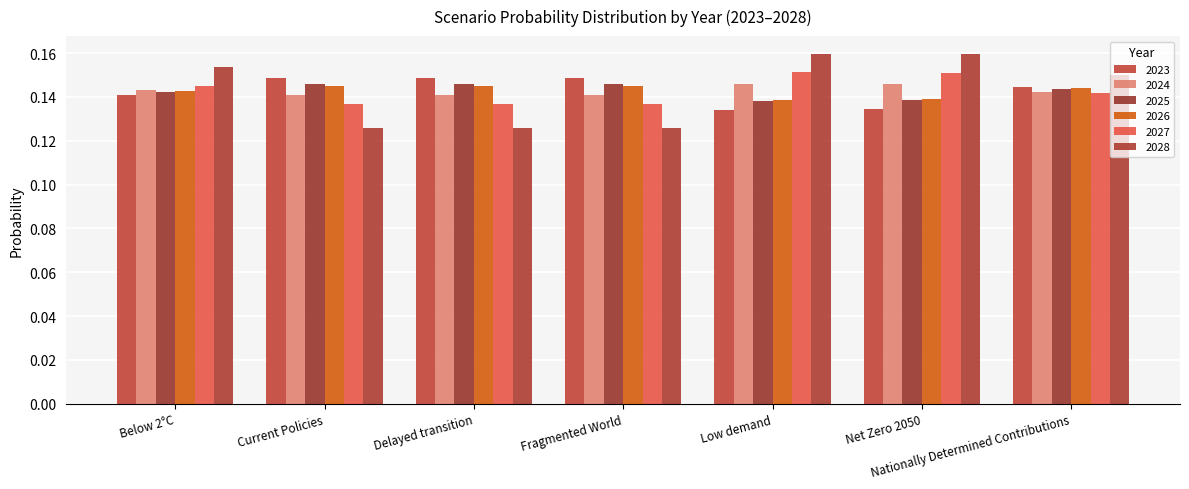

How many distinct data groups are displayed?

6